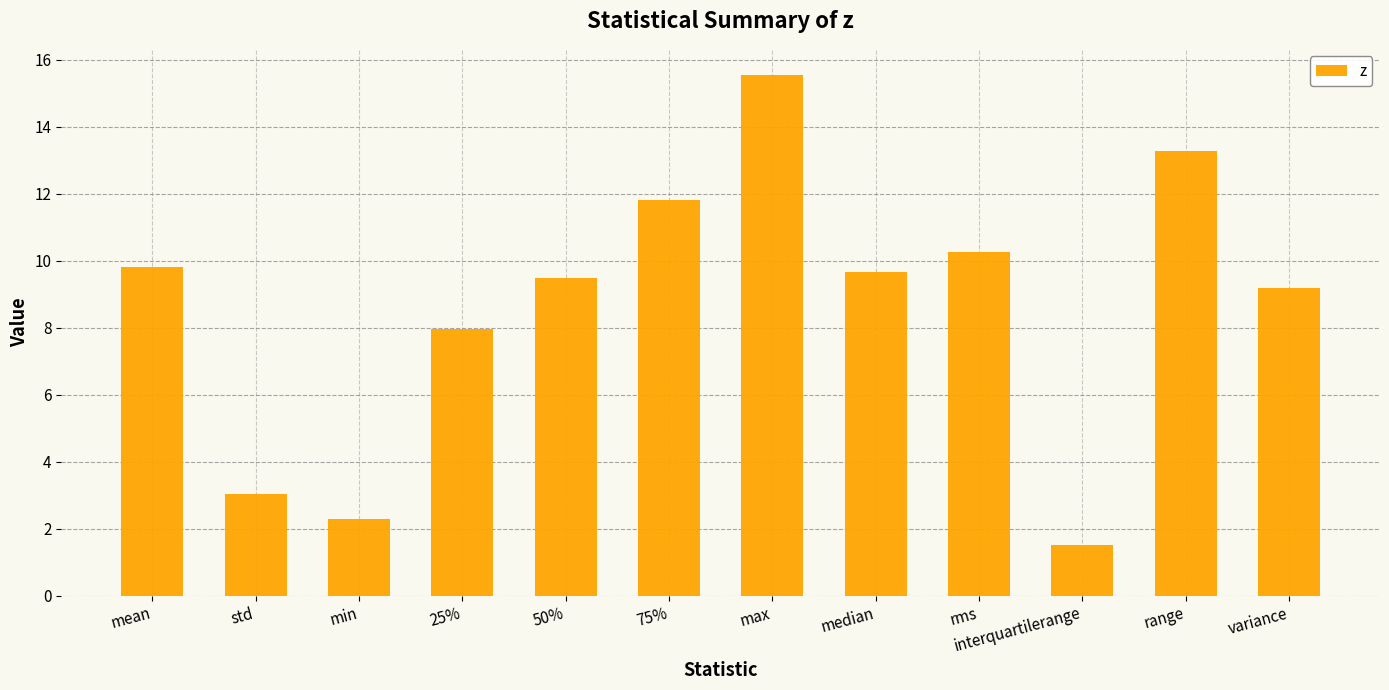

What is the label of the 11th bar from the right?

std